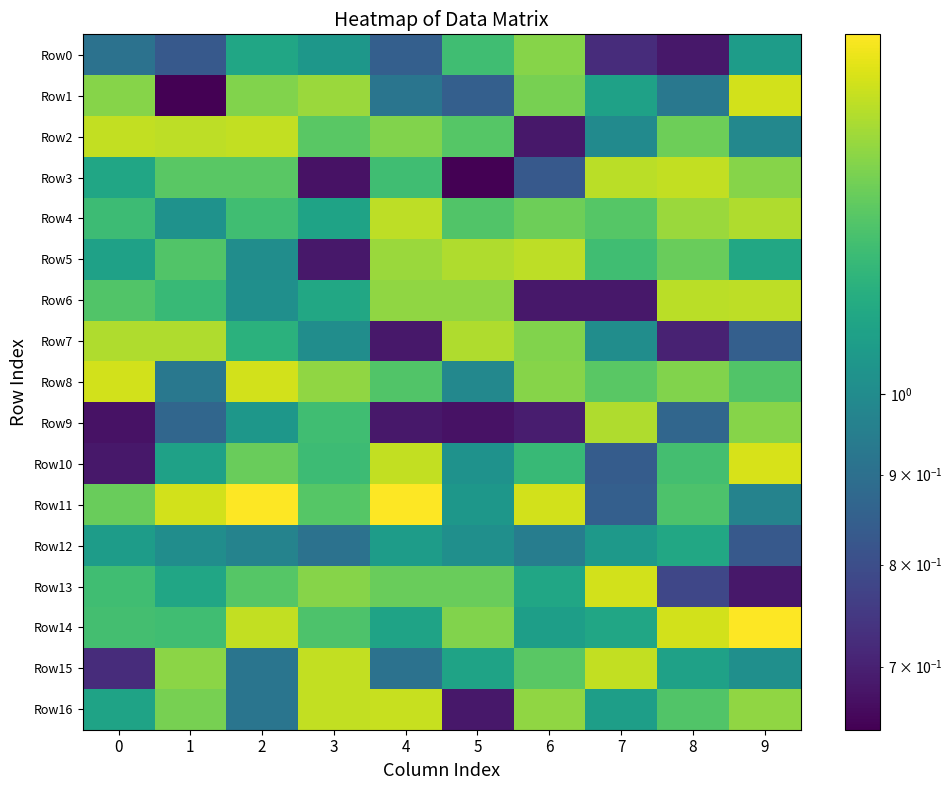

At how many categories does at least one series exceed 1?

10